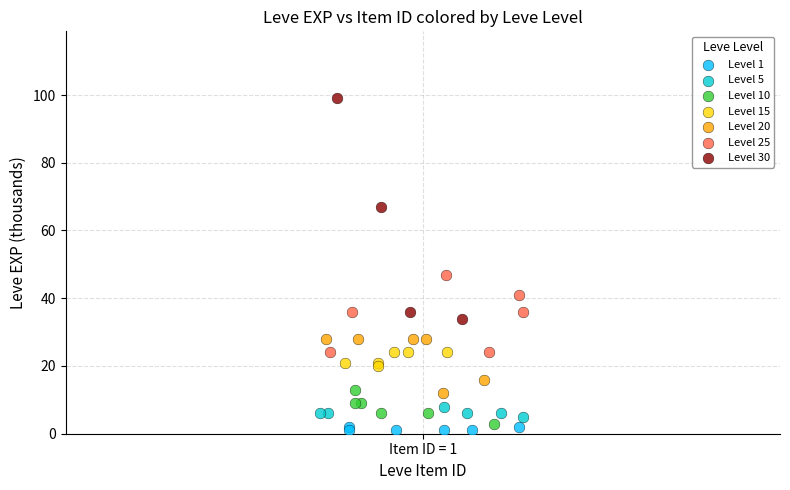

Which series has the largest Y range (max minus min)?

Level 30